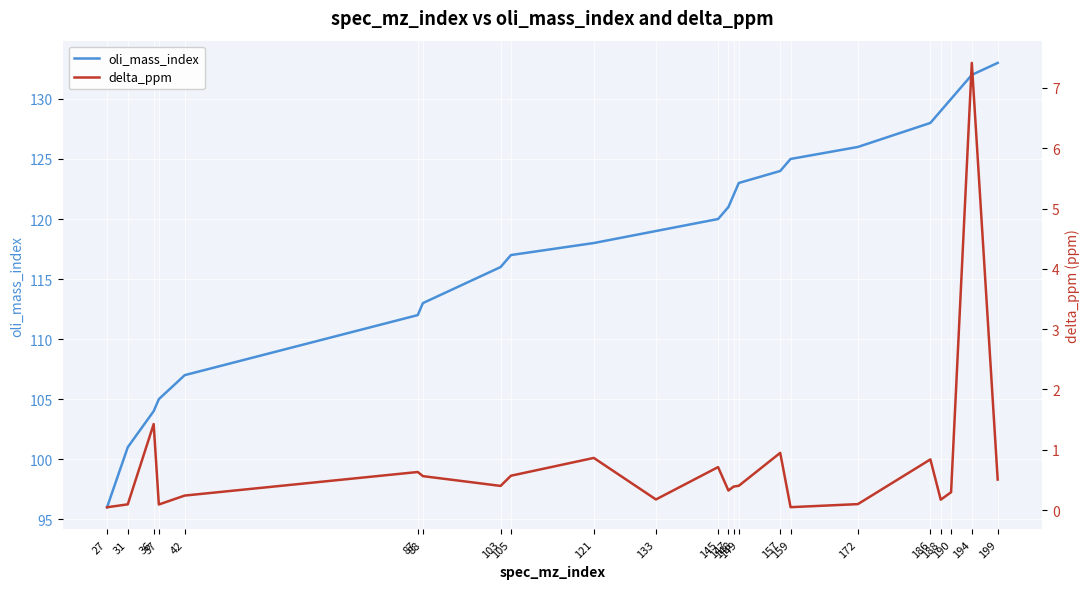

At 194, list the series in order from largest to smallest.

oli_mass_index, delta_ppm